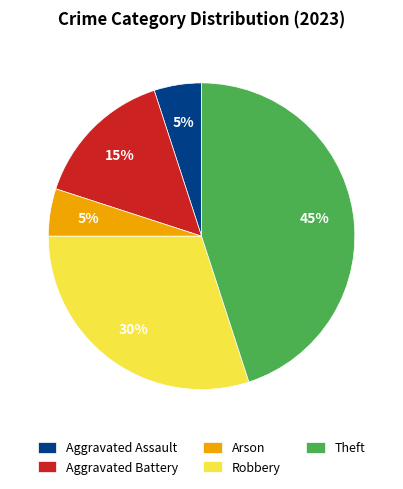

To the nearest percent, what portion does Aggravated Battery represent?

15%